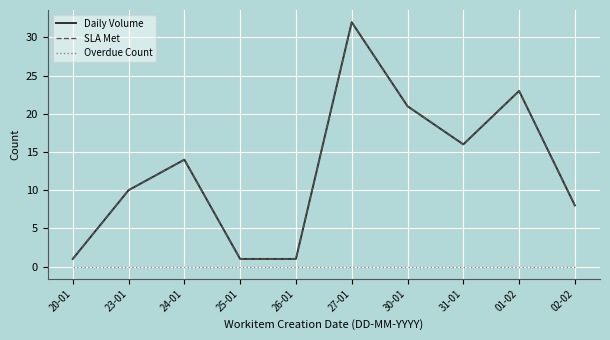

Does the chart have visible grid lines?

Yes